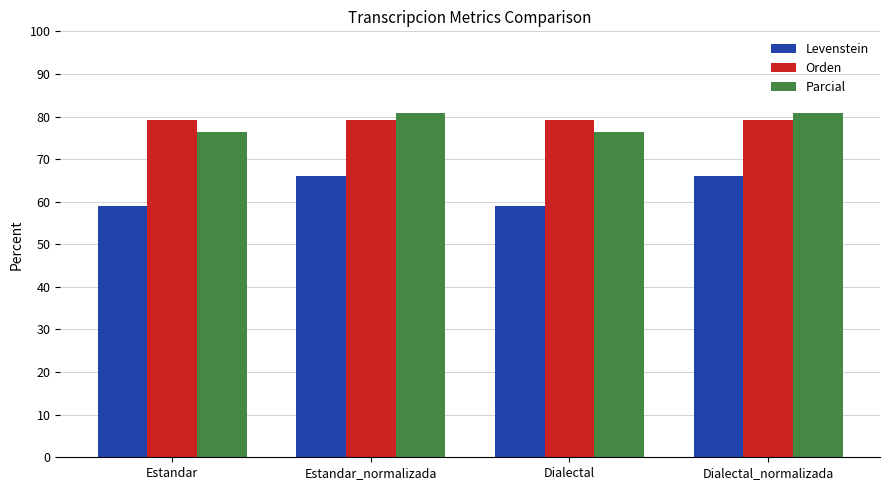

How many Parcial values are between 76 and 80?

2